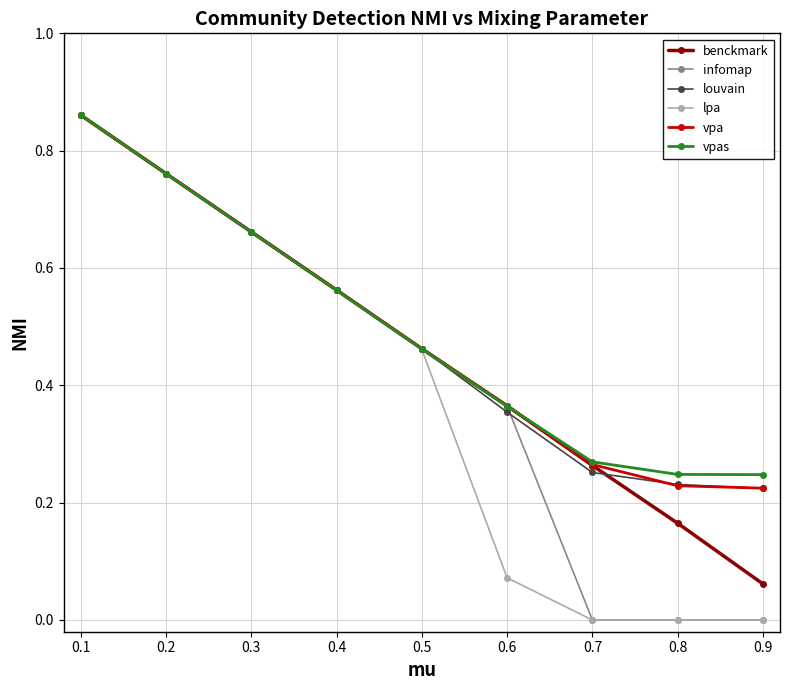

Which series changed the most between 0.3 and 0.4?

lpa